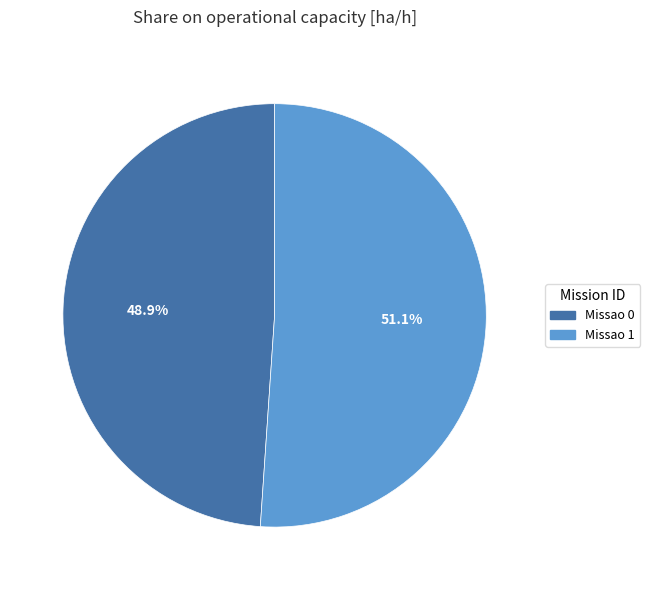

The Missao 0 slice represents 49% of the pie. True or false?

True